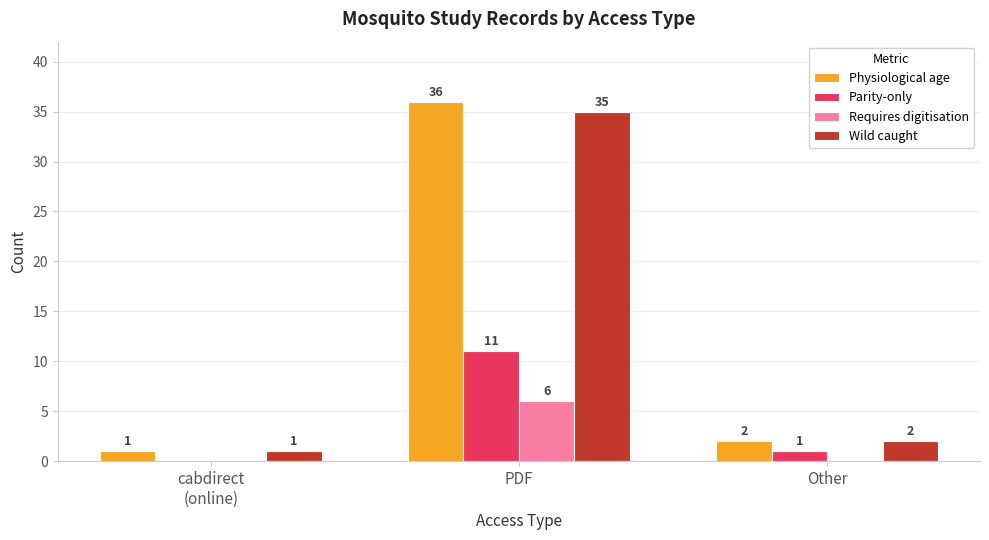

Read the Wild caught value at PDF.

35